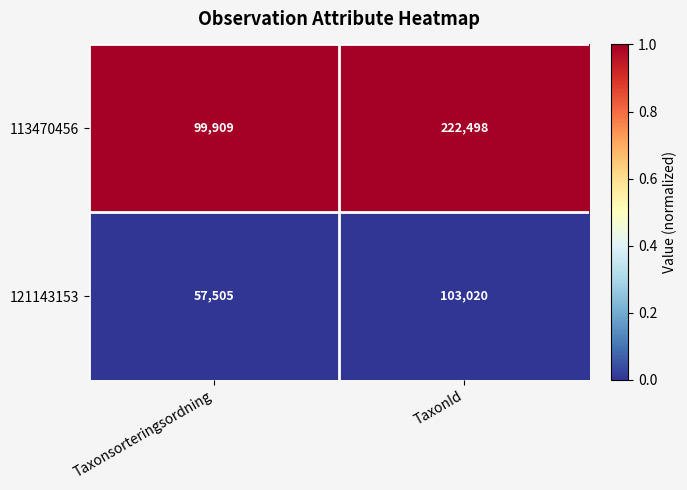

Rank the series by their average value, from highest to lowest.

113470456, 121143153